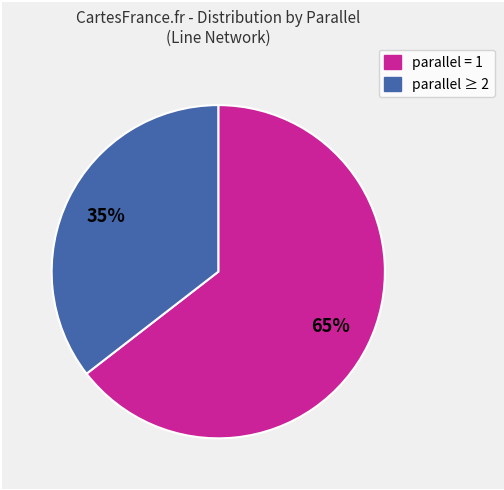

To the nearest percent, what is the average slice percentage?

50%